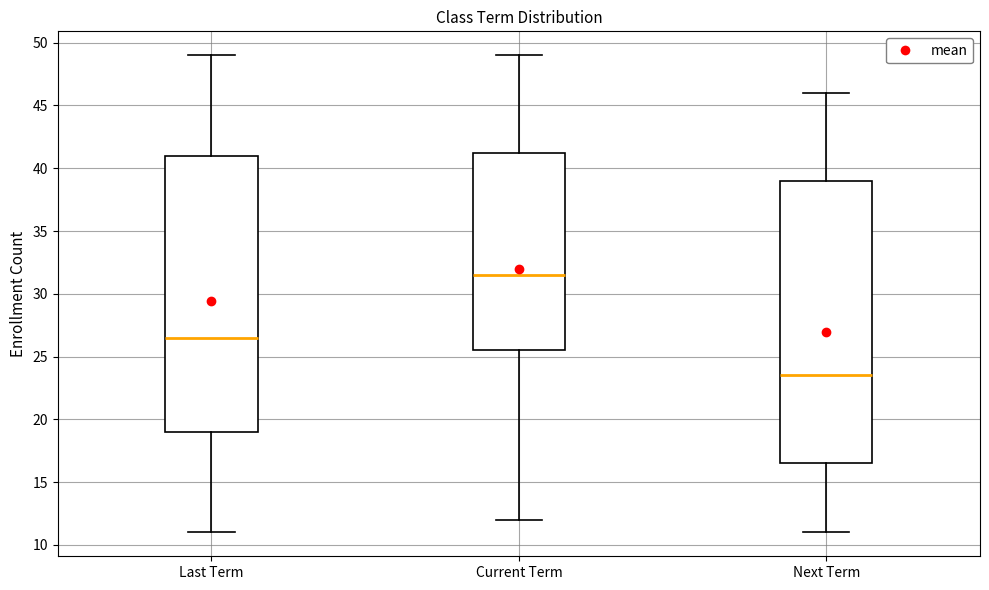

Comparing the boxes themselves (not the whiskers), which one is the tallest?

Next Term